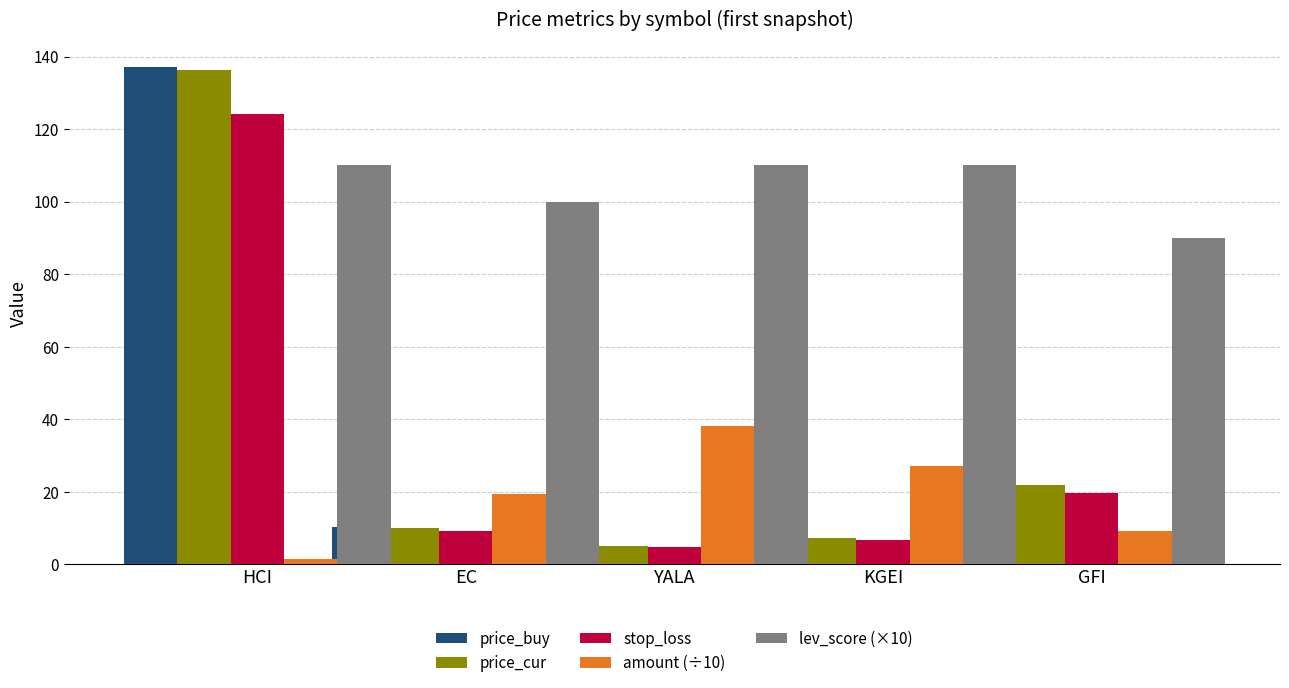

Reading left to right, list all the values displayed in this chart.

price_buy: 137.0	10.3	5.2	7.4	21.3
price_cur: 136.3	10.1	5.1	7.3	21.8
stop_loss: 124.1	9.3	4.8	6.8	19.7
amount (÷10): 1.4	19.3	38.1	27.0	9.3
lev_score (×10): 110.0	100.0	110.0	110.0	90.0